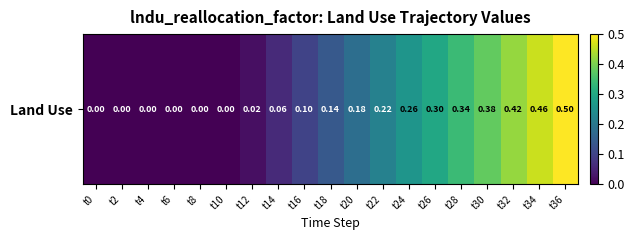

List the labels in order of value, smallest first.

t0, t2, t4, t6, t8, t10, t12, t14, t16, t18, t20, t22, t24, t26, t28, t30, t32, t34, t36